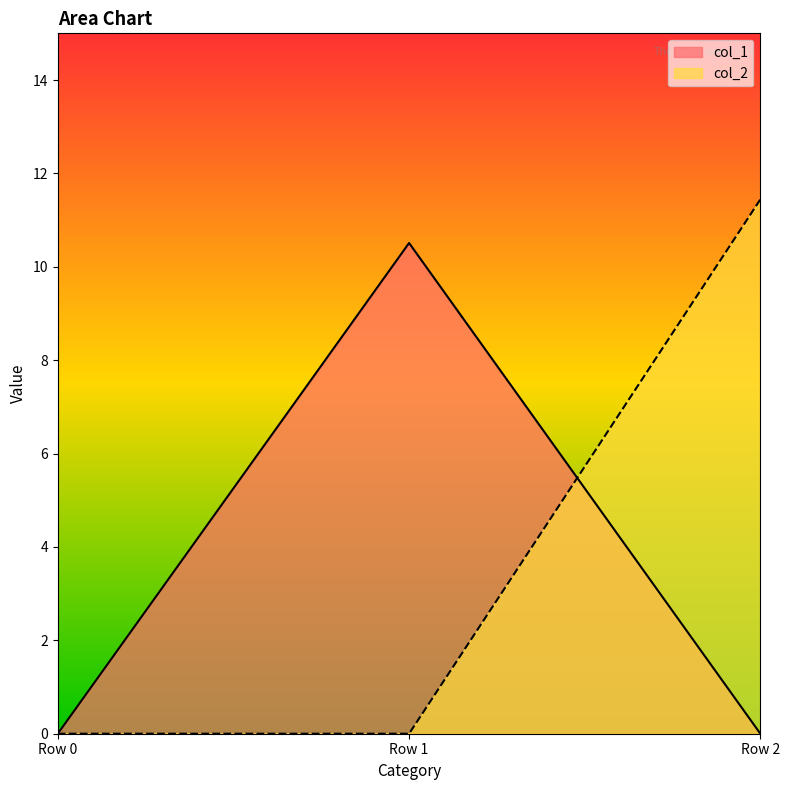

At which label is col_1 closest to 5?

Row 0